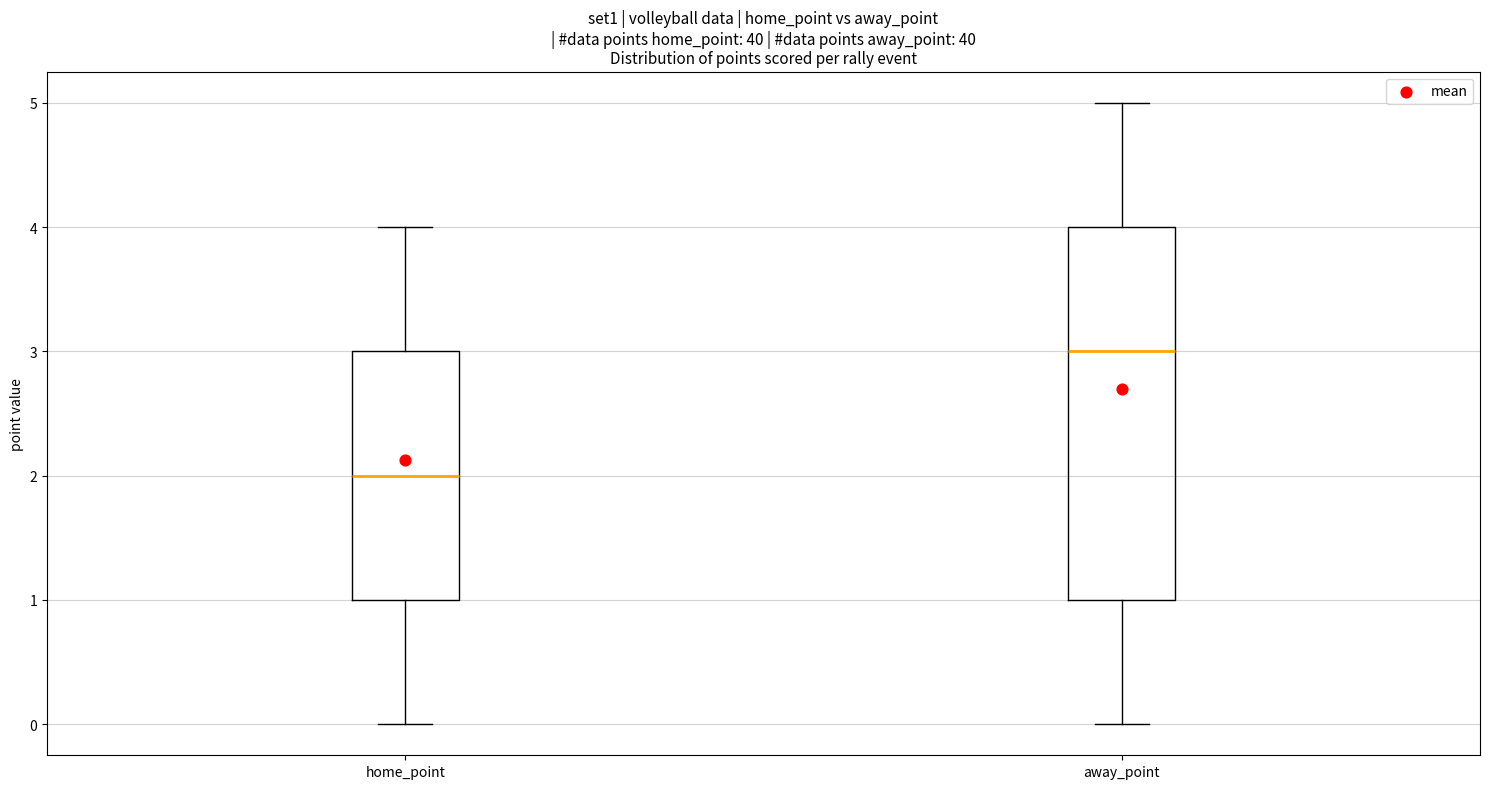

Reading left to right, transcribe this box plot: for each box, give where its median line is, the range the box spans, and where its two whiskers end, as read against the y-axis. The values are not printed on the chart, so give them approximately, as read against the axis.

home_point: median 2, box 1 to 3, whiskers 0 to 4
away_point: median 3, box 1 to 4, whiskers 0 to 5